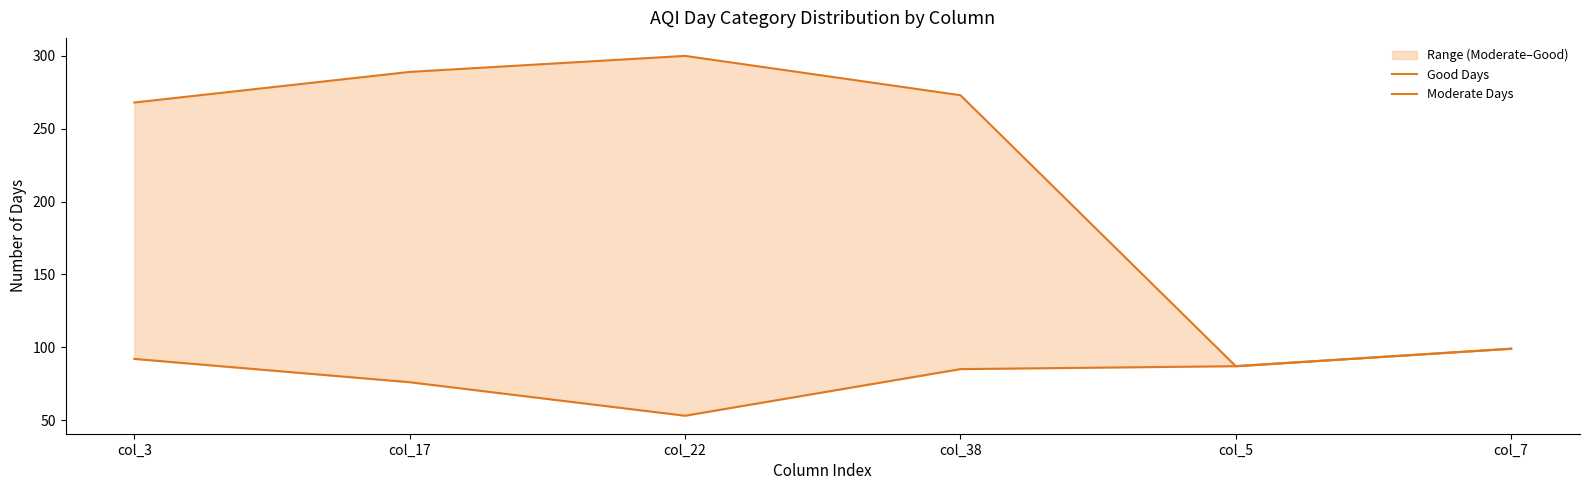

What is the total value across all series at col_3?

360